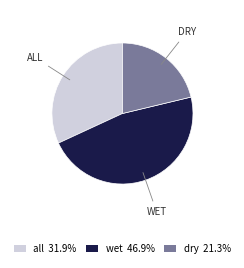

How many slices are in this pie chart?

3